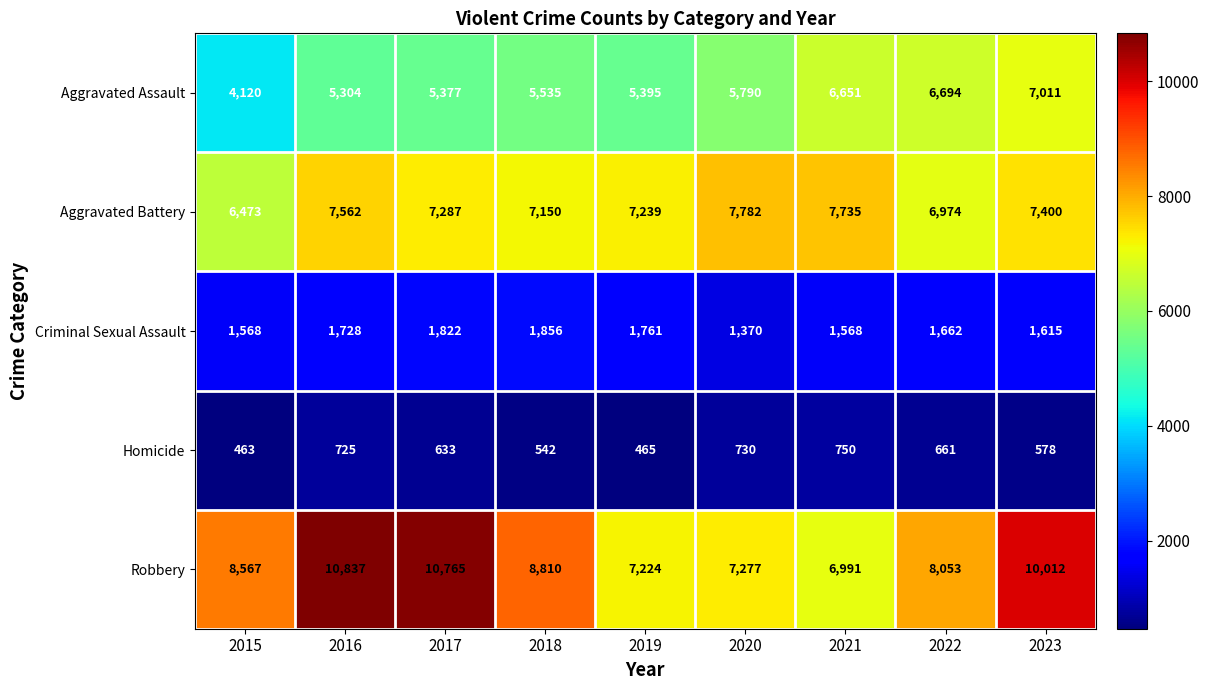

Is the value of Aggravated Assault at 2023 greater than the value of Aggravated Battery at 2022?

Yes